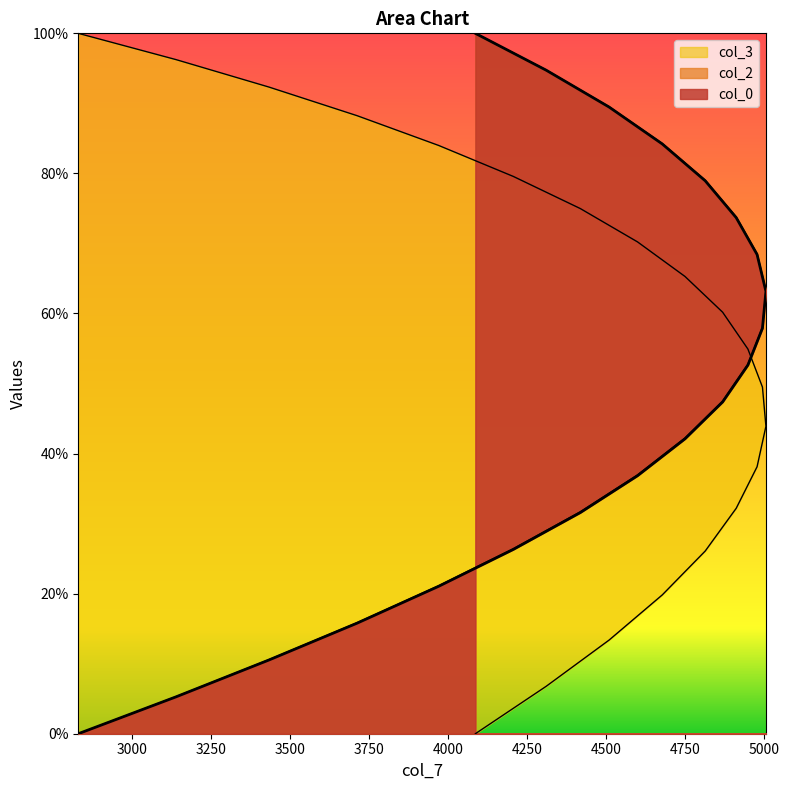

What is the total value across all series at 4677?

1.9